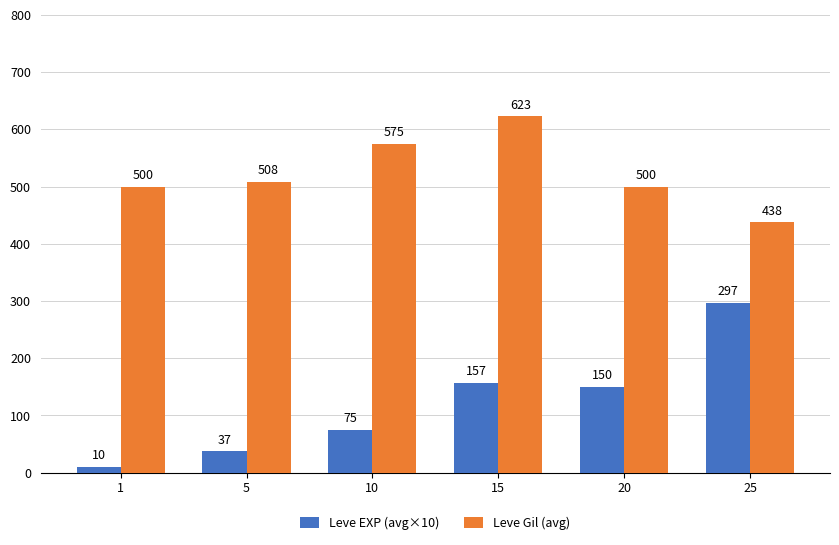

At which label is Leve Gil (avg) closest to 530?

5